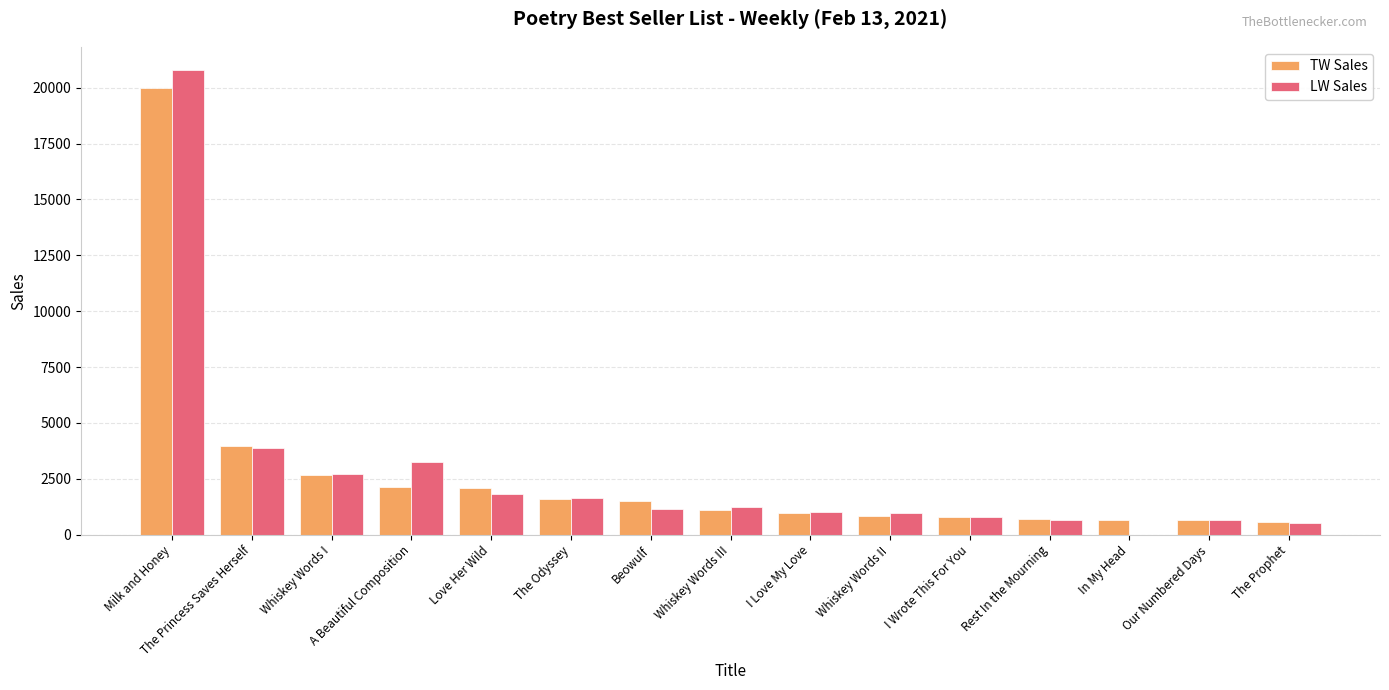

What is the sum of all LW Sales values?

41075